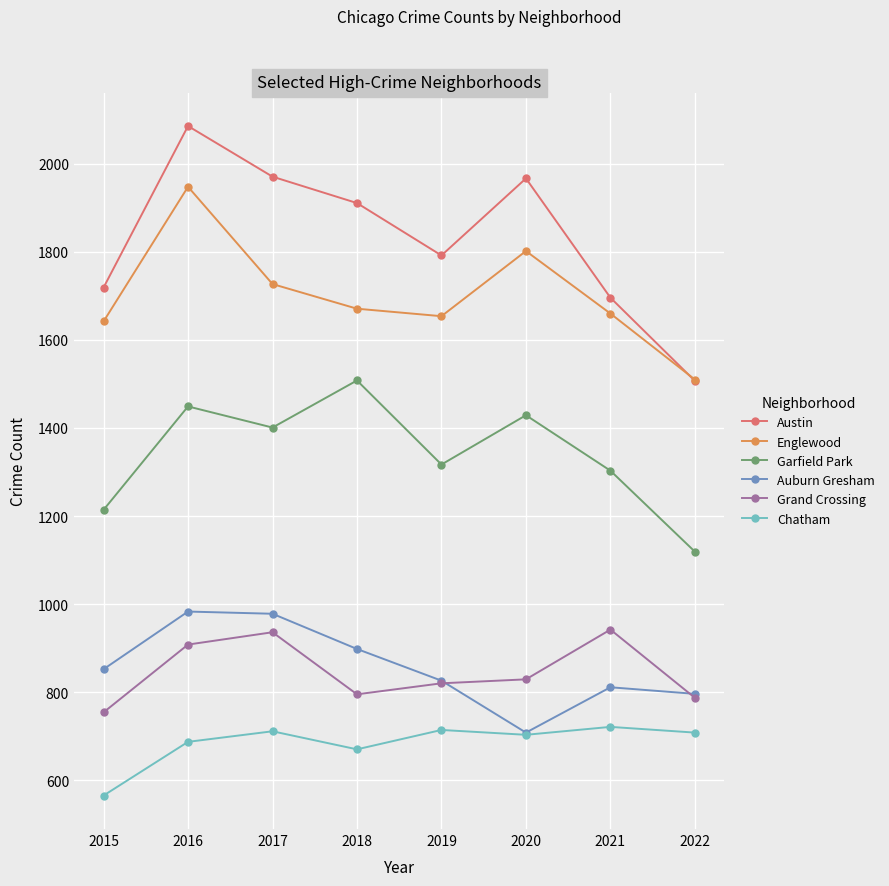

At how many categories does at least one series exceed 863?

8